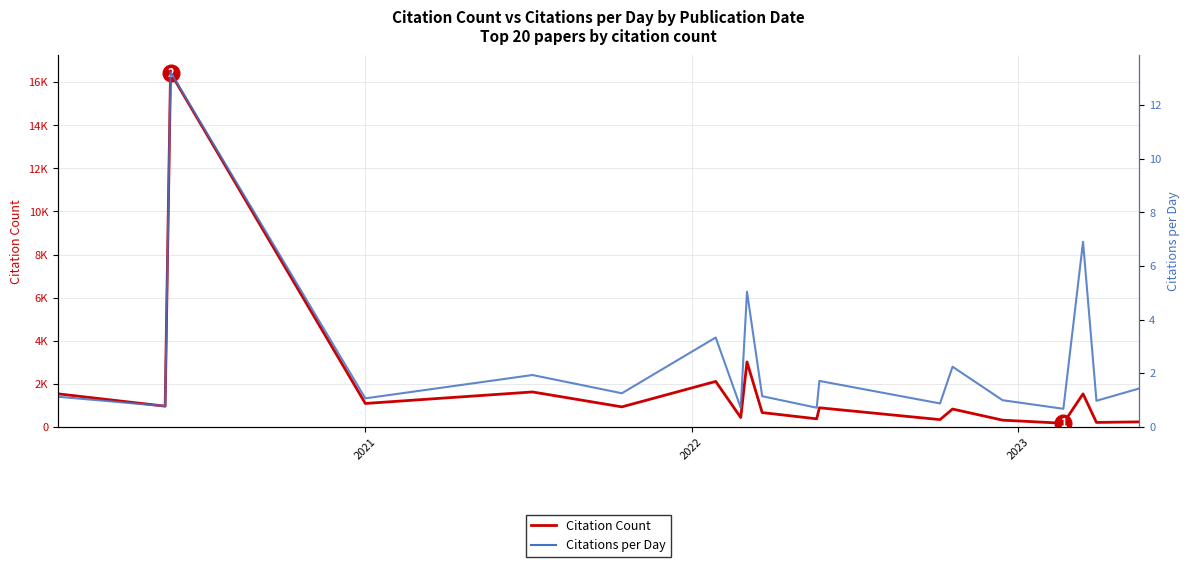

What is the difference between the maximum and minimum values in the Citation Count series?

16277.0